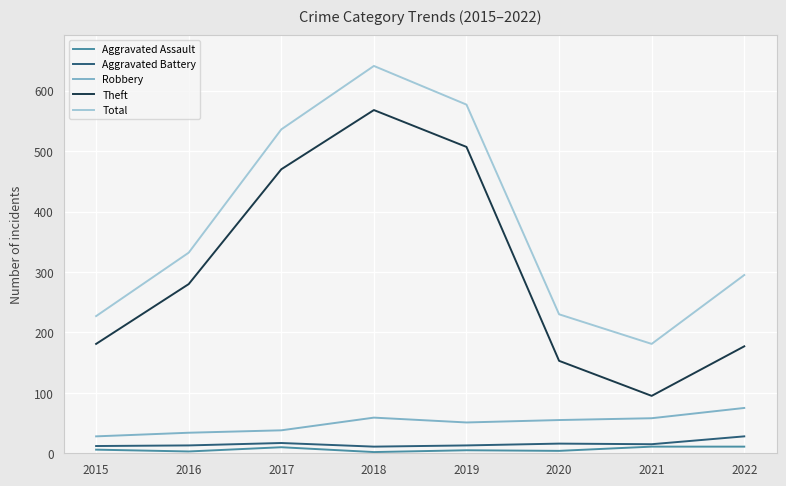

What is the maximum value shown in the chart?

641